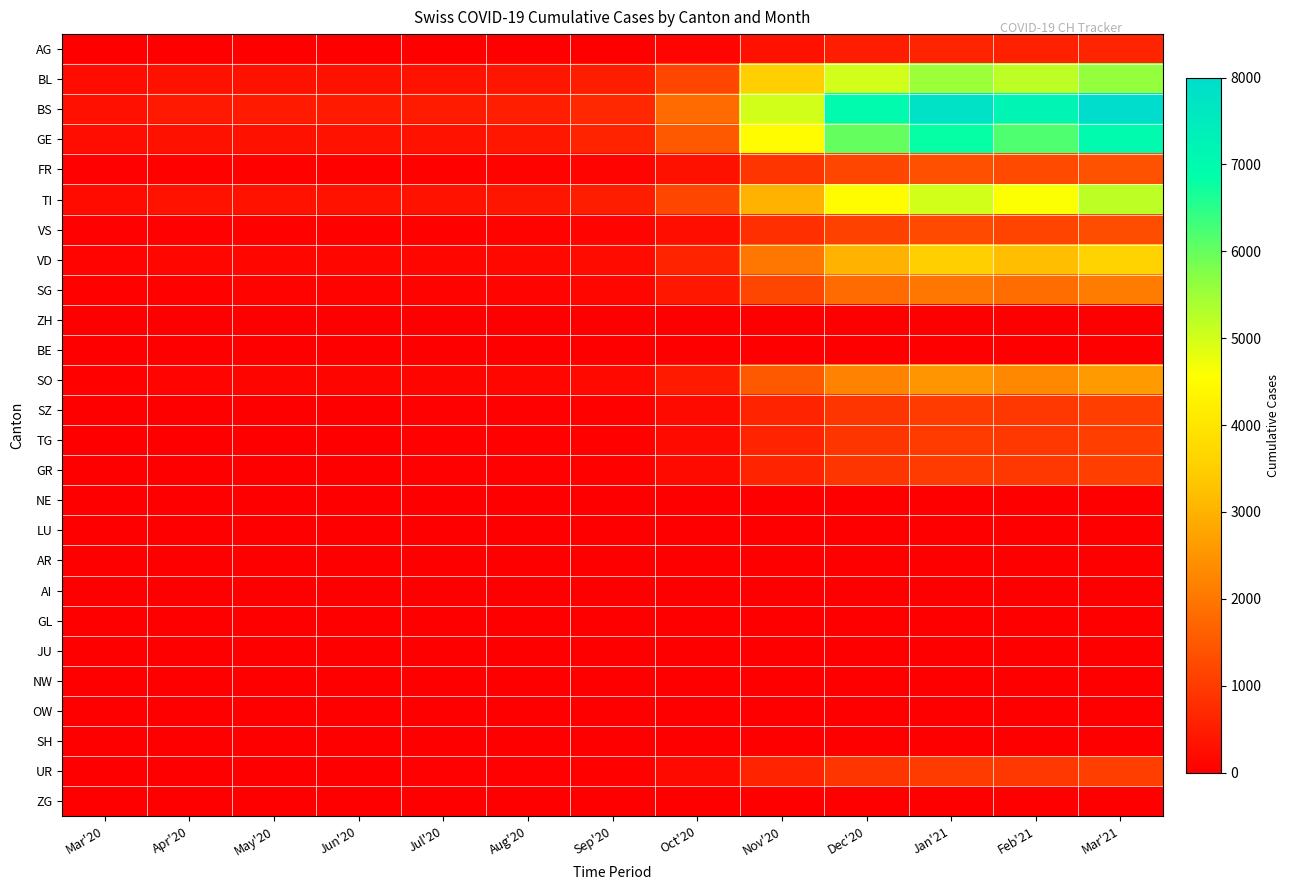

Which series has the largest total across all categories?

BS